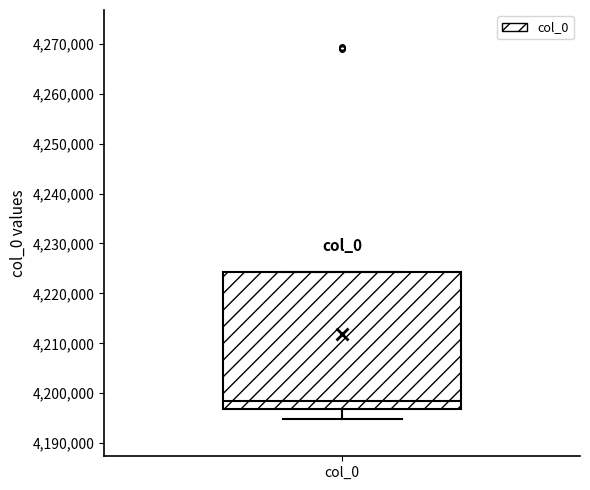

Read this box plot against the y-axis: the position of the median line, the range covered by the box, and the ends of both whiskers. The values are not printed on the chart, so give them approximately, as read against the axis.

median 4198000, box 4197000 to 4224000, whiskers 4195000 to 4224000